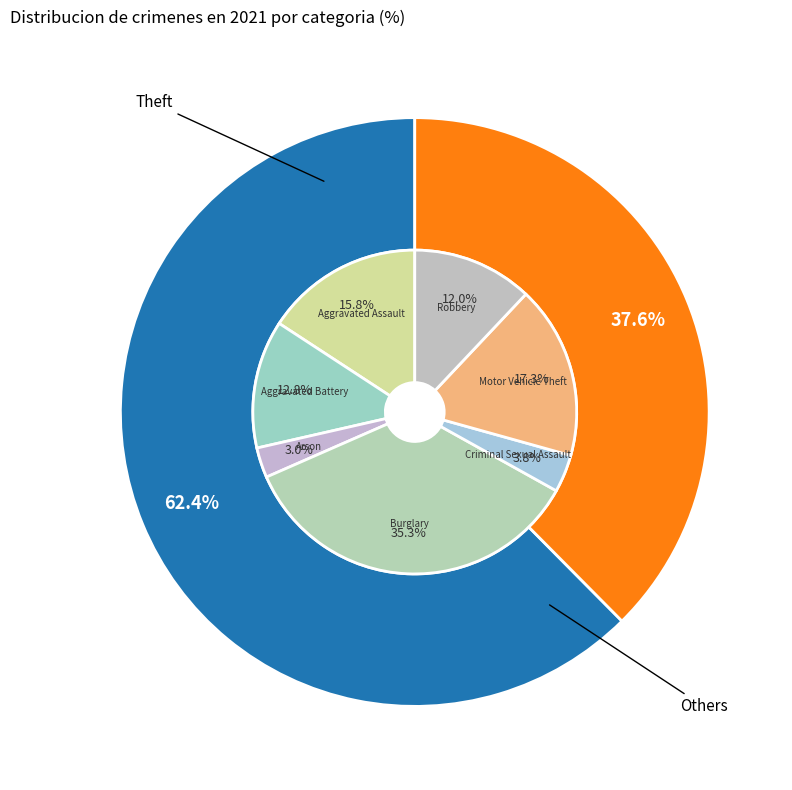

Approximately how many times larger is the value at Motor Vehicle Theft compared to Arson?

5.8